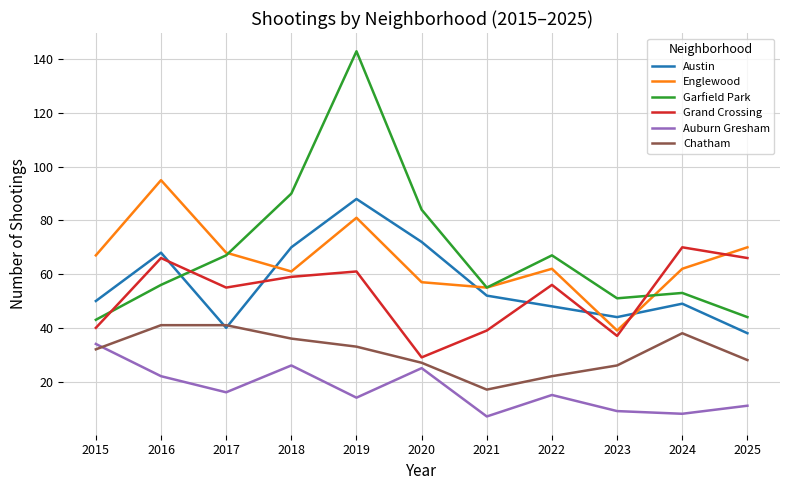

At how many categories does at least one series exceed 113?

1